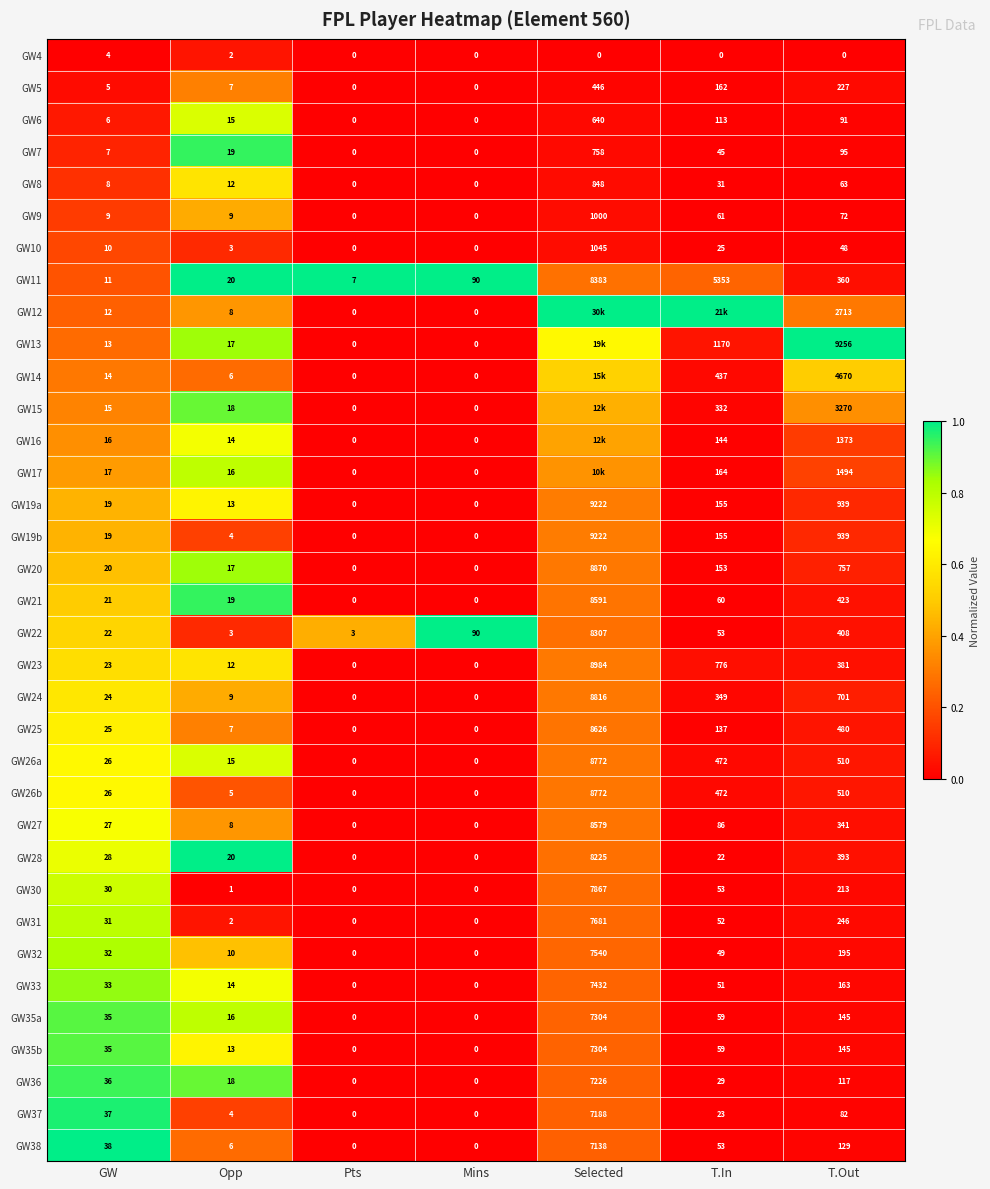

At which label is GW19b closest to 4611?

T.Out